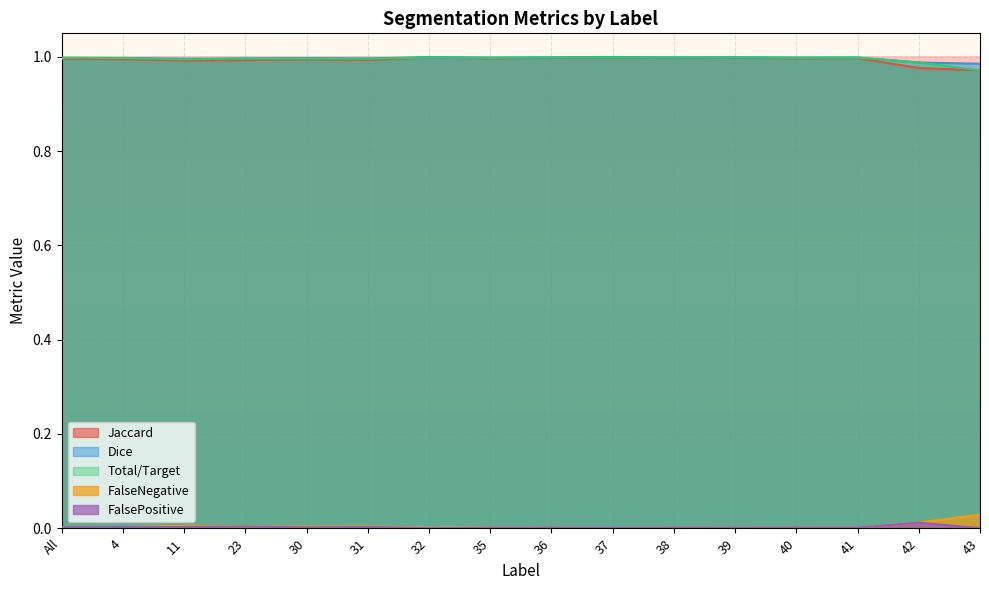

What is the label of the 12th point from the left?

39